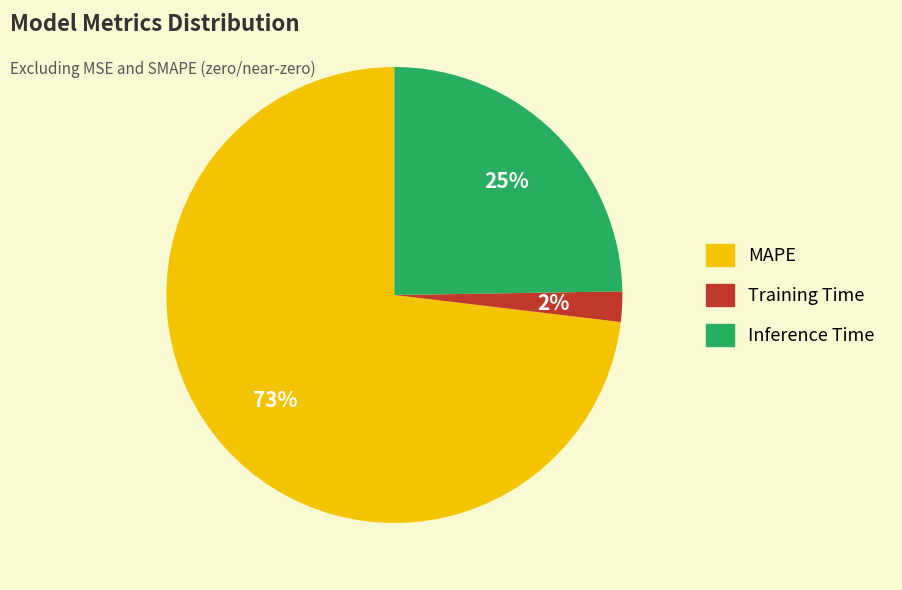

To the nearest percent, what portion does Training Time represent?

2%